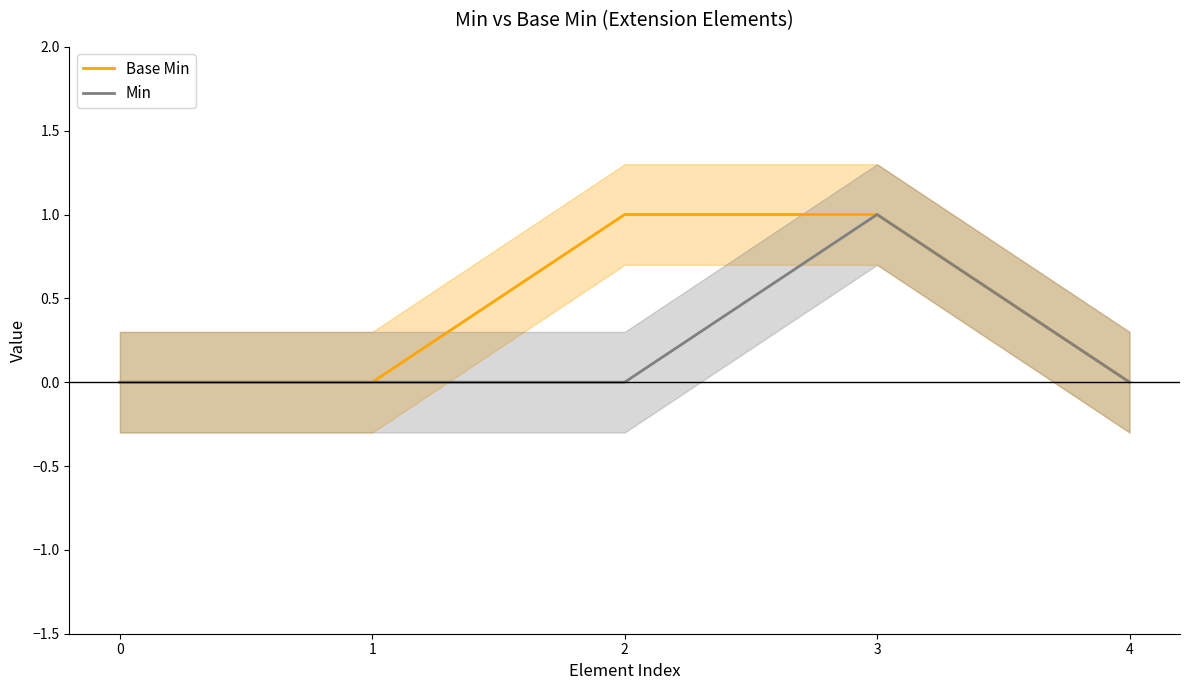

Which series has the widest spread of values?

Base Min